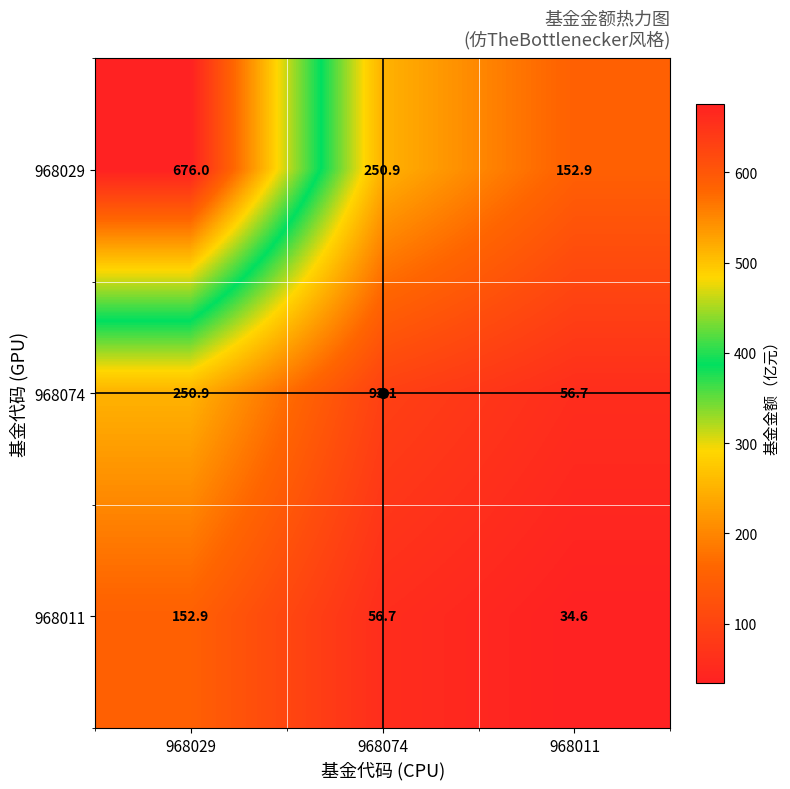

Which series has the largest total across all categories?

968029